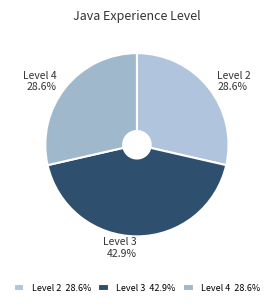

Do Level 3 42.9% and Level 4 28.6% together represent more than half of the pie?

Yes